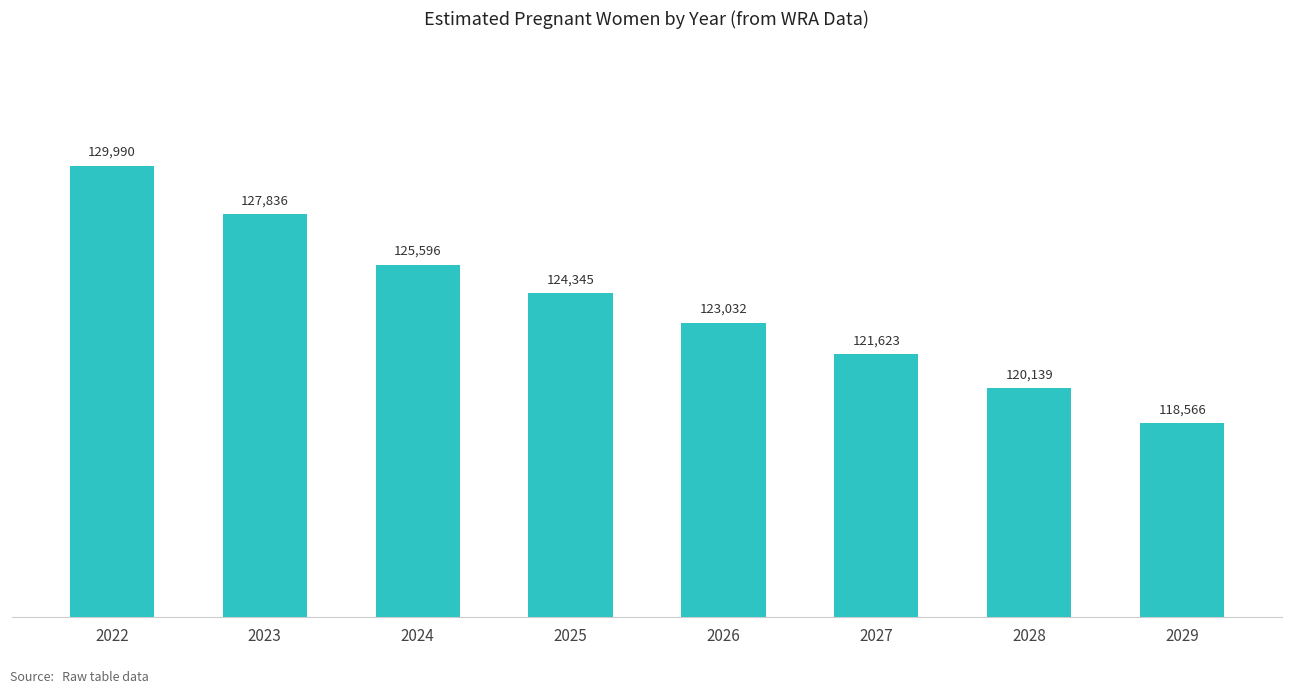

At which label is the value closest to 124278?

2025